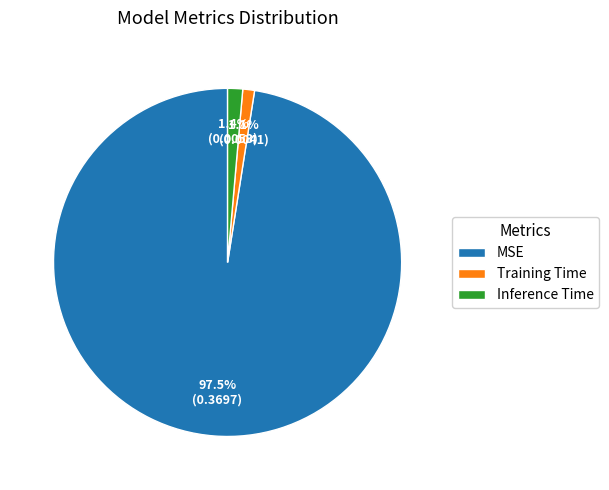

Which category has the biggest portion of the pie?

MSE